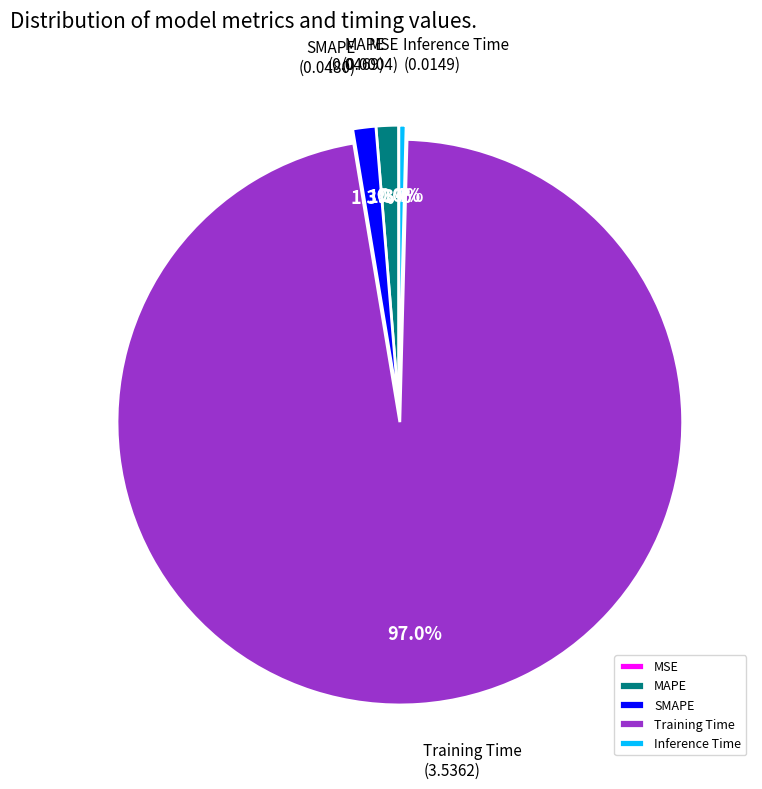

Does MAPE represent more than half of the total?

No